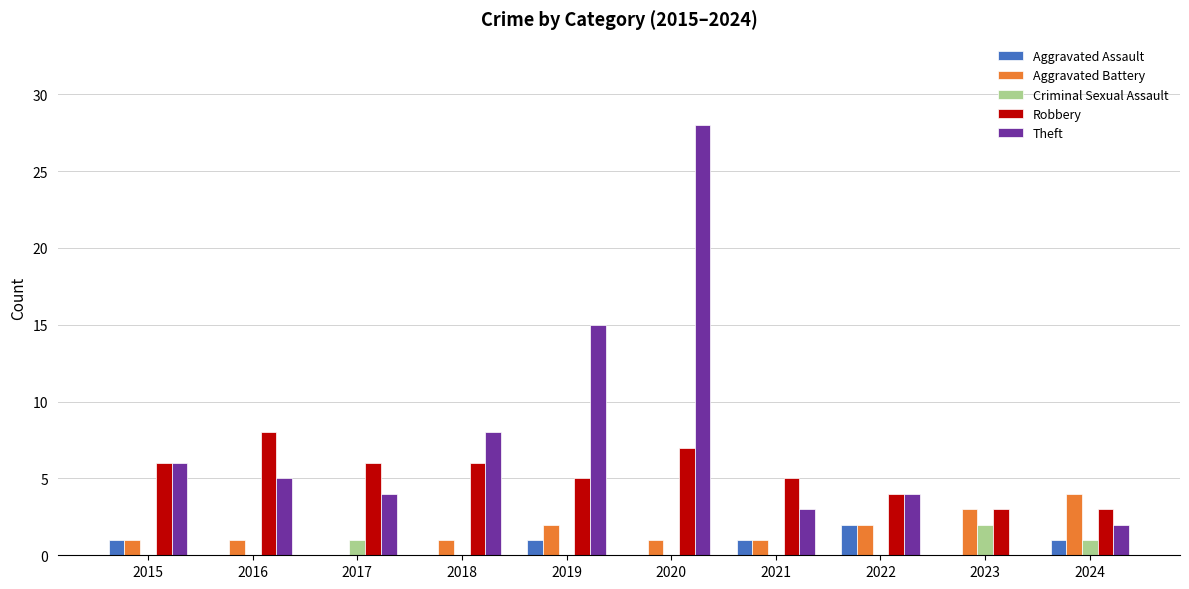

Does the chart contain stacked bars?

No